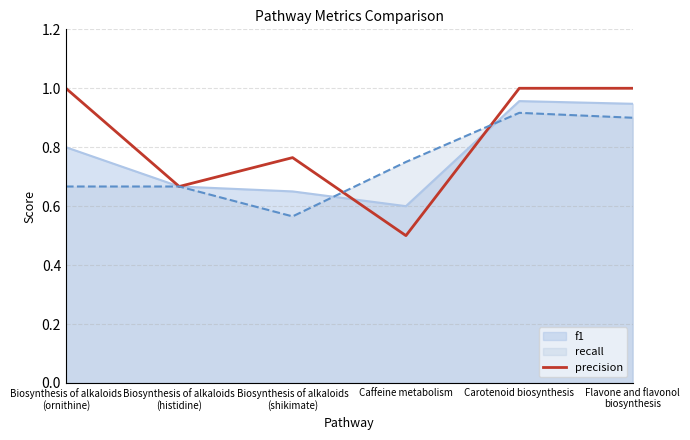

Does the chart have visible grid lines?

Yes